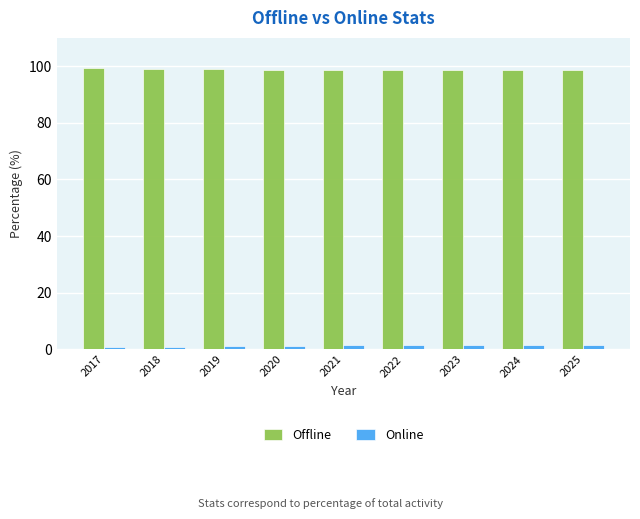

Which series has the largest total across all categories?

Offline